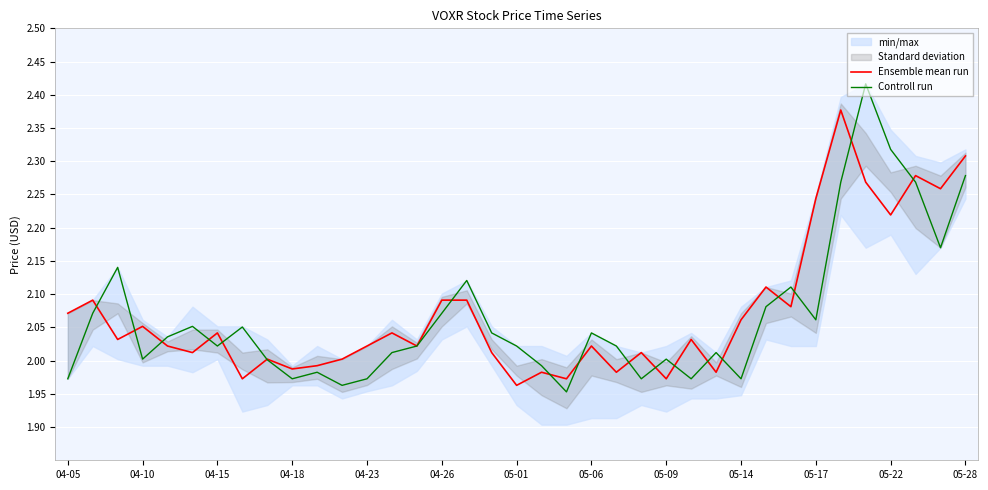

Is it true that Ensemble mean run equals 3.3 at 04-23?

False